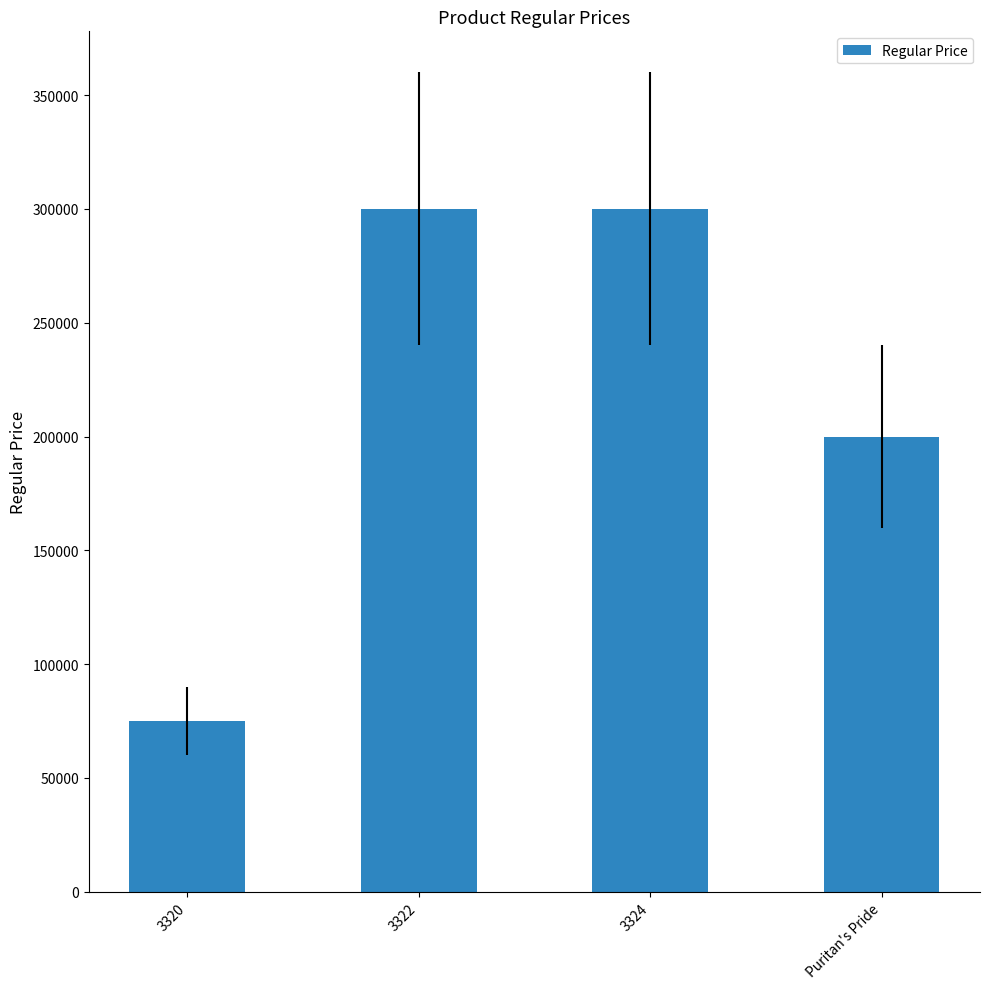

What is the label of the 1st bar from the left?

3320